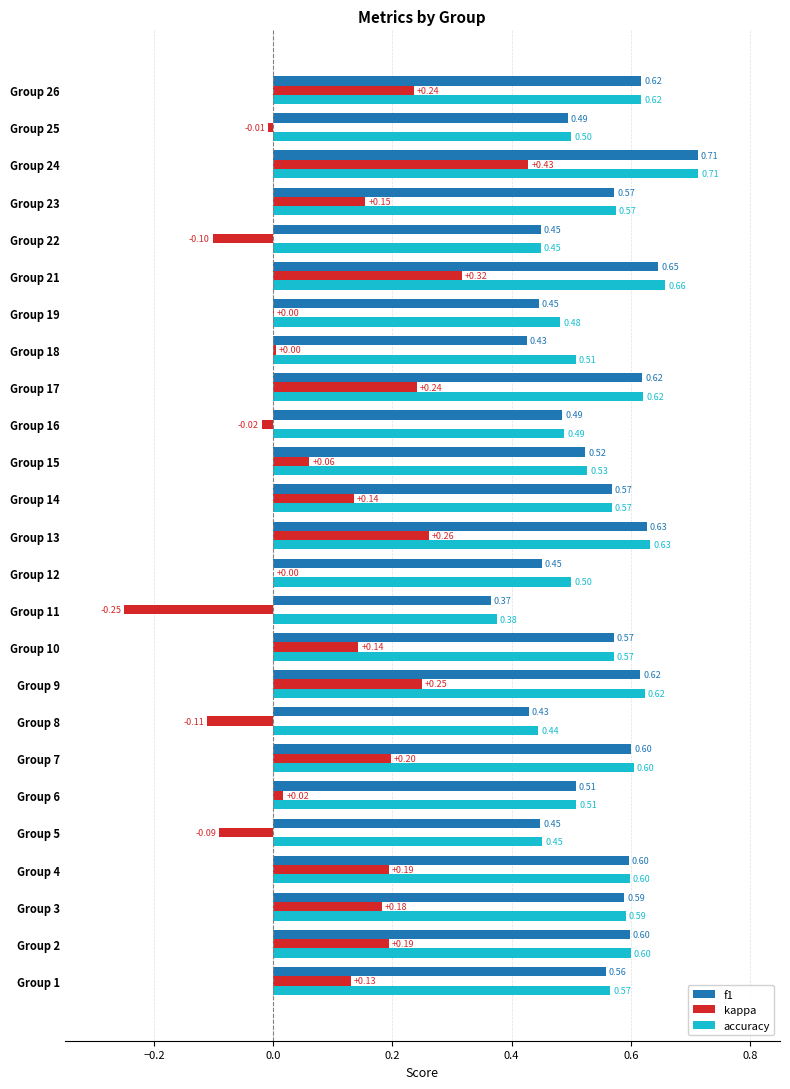

Between Group 6 and Group 21, which series saw the biggest shift?

kappa